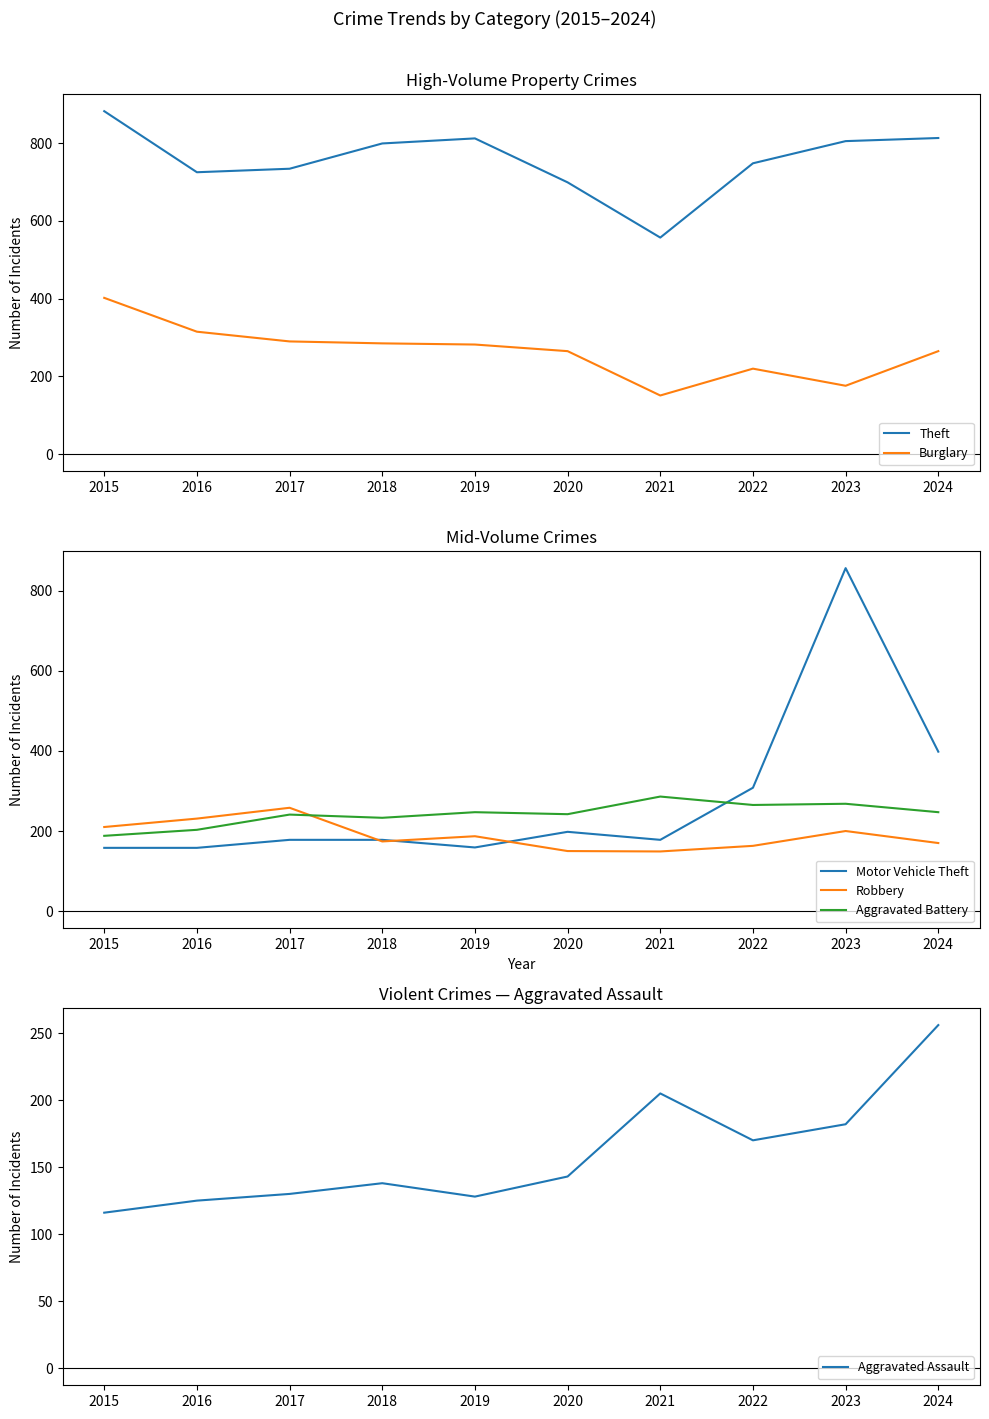

Where is Aggravated Assault nearest to the value 186?

2023